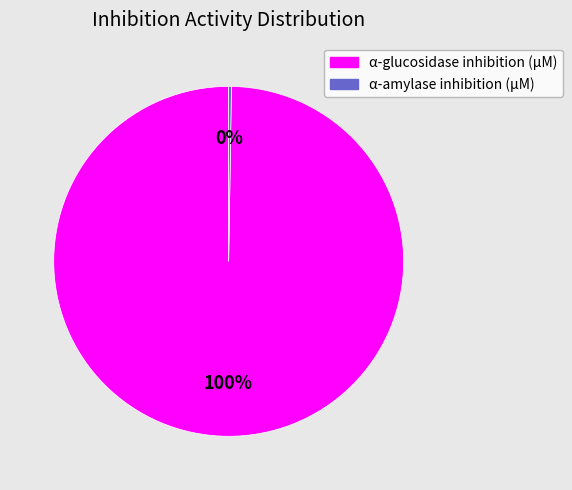

To the nearest percent, what is the average slice percentage?

50%